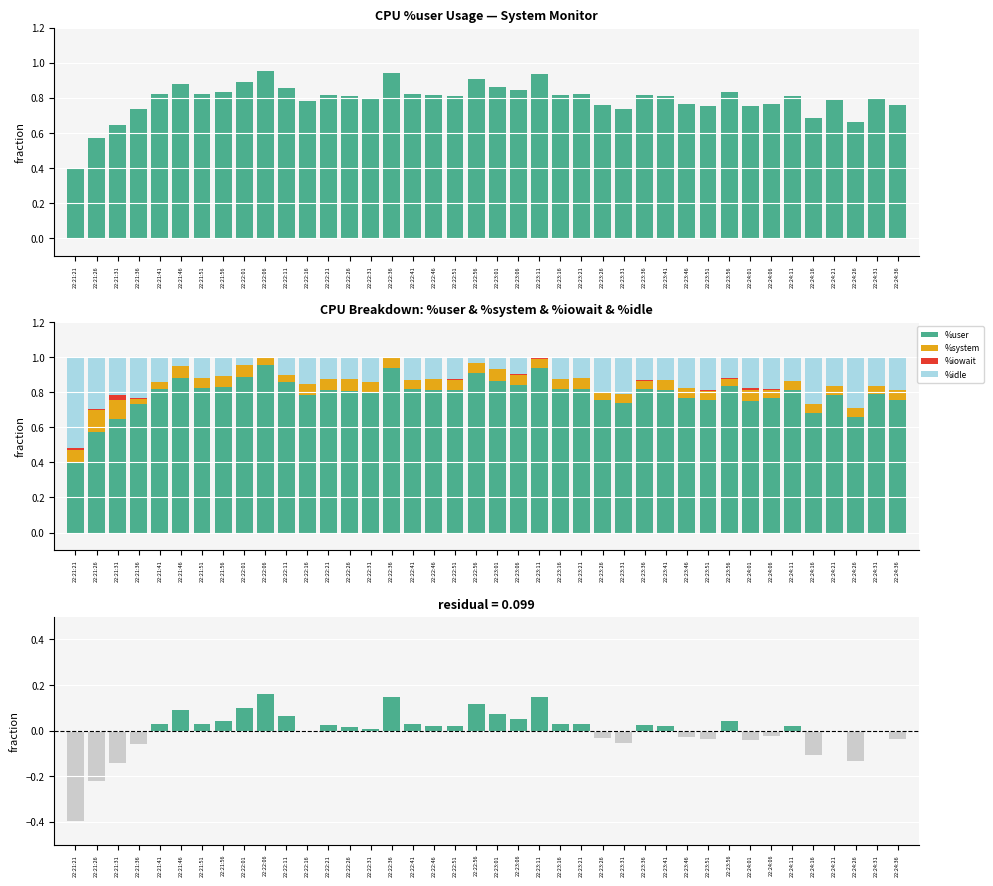

Reading left to right, list all the values displayed in this chart.

%user: 22:21:21=0.4	22:21:26=0.6	22:21:31=0.6	22:21:36=0.7	22:21:41=0.8	22:21:46=0.9	22:21:51=0.8	22:21:56=0.8	22:22:01=0.9	22:22:06=1.0	22:22:11=0.9	22:22:16=0.8	22:22:21=0.8	22:22:26=0.8	22:22:31=0.8	22:22:36=0.9	22:22:41=0.8	22:22:46=0.8	22:22:51=0.8	22:22:56=0.9	22:23:01=0.9	22:23:06=0.8	22:23:11=0.9	22:23:16=0.8	22:23:21=0.8	22:23:26=0.8	22:23:31=0.7	22:23:36=0.8	22:23:41=0.8	22:23:46=0.8	22:23:51=0.8	22:23:56=0.8	22:24:01=0.8	22:24:06=0.8	22:24:11=0.8	22:24:16=0.7	22:24:21=0.8	22:24:26=0.7	22:24:31=0.8	22:24:36=0.8
%system: 22:21:21=0.1	22:21:26=0.1	22:21:31=0.1	22:21:36=0.0	22:21:41=0.0	22:21:46=0.1	22:21:51=0.1	22:21:56=0.1	22:22:01=0.1	22:22:06=0.0	22:22:11=0.0	22:22:16=0.1	22:22:21=0.1	22:22:26=0.1	22:22:31=0.1	22:22:36=0.1	22:22:41=0.0	22:22:46=0.1	22:22:51=0.1	22:22:56=0.1	22:23:01=0.1	22:23:06=0.1	22:23:11=0.1	22:23:16=0.1	22:23:21=0.1	22:23:26=0.0	22:23:31=0.1	22:23:36=0.0	22:23:41=0.1	22:23:46=0.1	22:23:51=0.1	22:23:56=0.0	22:24:01=0.1	22:24:06=0.0	22:24:11=0.1	22:24:16=0.0	22:24:21=0.0	22:24:26=0.0	22:24:31=0.0	22:24:36=0.1
%iowait: 22:21:21=0.0	22:21:26=0.0	22:21:31=0.0	22:21:36=0.0	22:21:41=0.0	22:21:46=0.0	22:21:51=0.0	22:21:56=0.0	22:22:01=0.0	22:22:06=0.0	22:22:11=0.0	22:22:16=0.0	22:22:21=0.0	22:22:26=0.0	22:22:31=0.0	22:22:36=0.0	22:22:41=0.0	22:22:46=0.0	22:22:51=0.0	22:22:56=0.0	22:23:01=0.0	22:23:06=0.0	22:23:11=0.0	22:23:16=0.0	22:23:21=0.0	22:23:26=0.0	22:23:31=0.0	22:23:36=0.0	22:23:41=0.0	22:23:46=0.0	22:23:51=0.0	22:23:56=0.0	22:24:01=0.0	22:24:06=0.0	22:24:11=0.0	22:24:16=0.0	22:24:21=0.0	22:24:26=0.0	22:24:31=0.0	22:24:36=0.0
%idle: 22:21:21=0.5	22:21:26=0.3	22:21:31=0.2	22:21:36=0.2	22:21:41=0.1	22:21:46=0.1	22:21:51=0.1	22:21:56=0.1	22:22:01=0.0	22:22:06=0.0	22:22:11=0.1	22:22:16=0.2	22:22:21=0.1	22:22:26=0.1	22:22:31=0.1	22:22:36=0.0	22:22:41=0.1	22:22:46=0.1	22:22:51=0.1	22:22:56=0.0	22:23:01=0.1	22:23:06=0.1	22:23:11=0.0	22:23:16=0.1	22:23:21=0.1	22:23:26=0.2	22:23:31=0.2	22:23:36=0.1	22:23:41=0.1	22:23:46=0.2	22:23:51=0.2	22:23:56=0.1	22:24:01=0.2	22:24:06=0.2	22:24:11=0.1	22:24:16=0.3	22:24:21=0.2	22:24:26=0.3	22:24:31=0.2	22:24:36=0.2